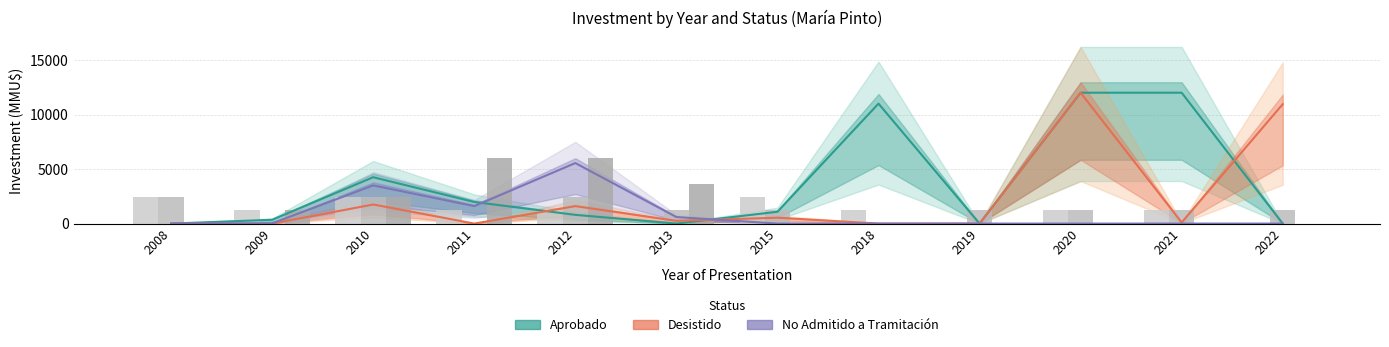

What is the sum of the Count × 1200 (Desistido) values at 2011 and 2022?

1200